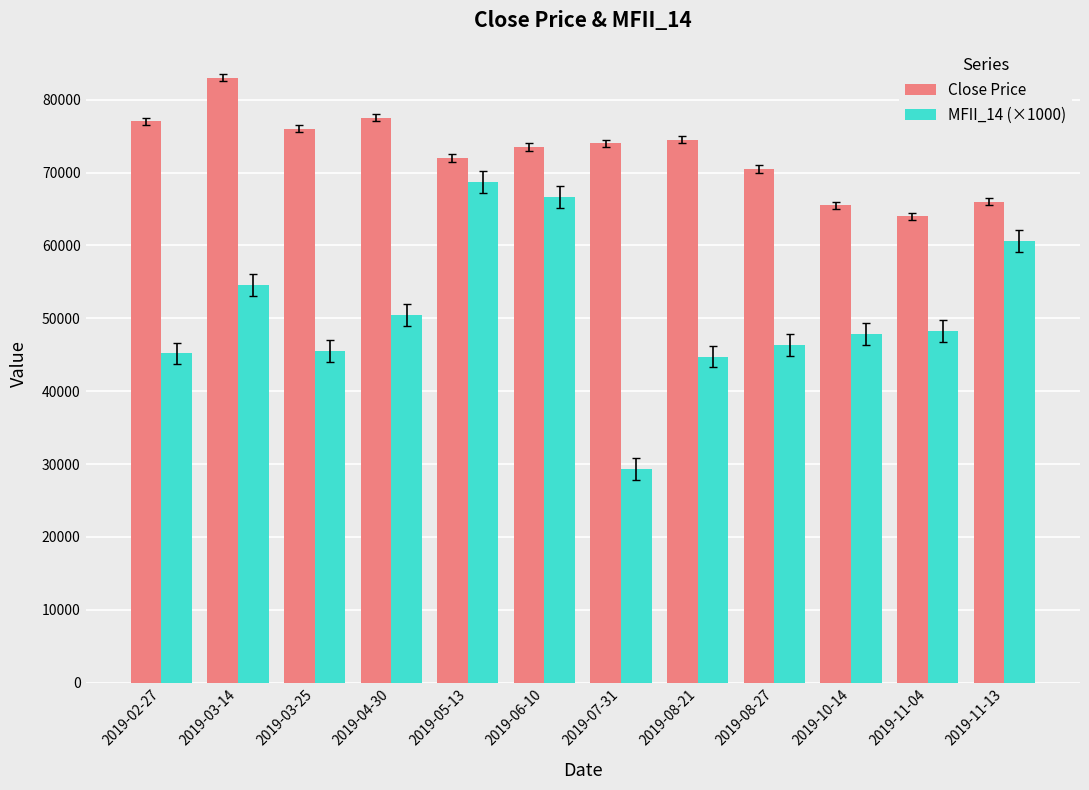

What is the difference between the maximum and minimum values in the MFII_14 (×1000) series?

39360